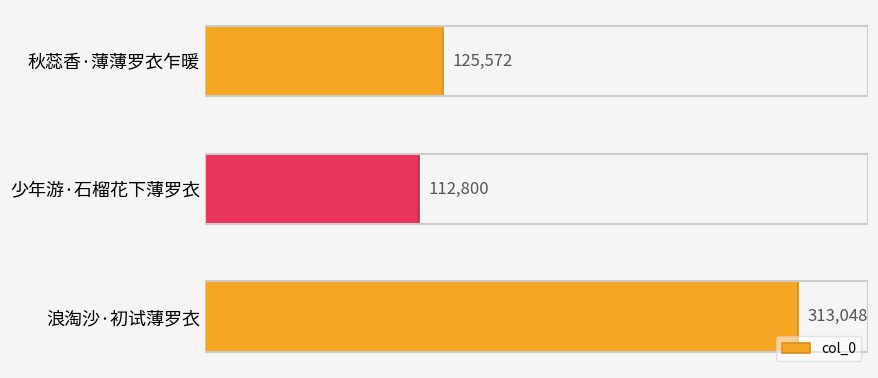

What is the difference between the maximum and second lowest values?

187476